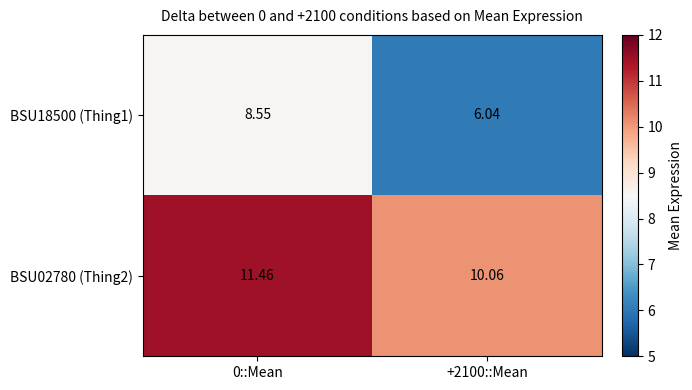

Is the value of BSU02780 (Thing2) at 0::Mean greater than the value of BSU18500 (Thing1) at 0::Mean?

Yes